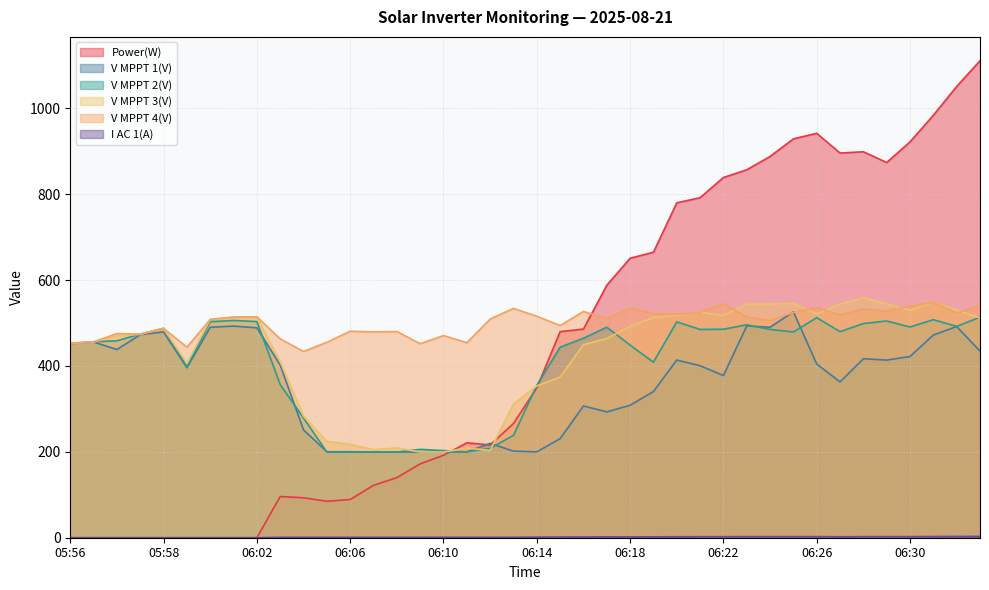

The value of V MPPT 1(V) at 06:23 is 493.3. True or false?

True